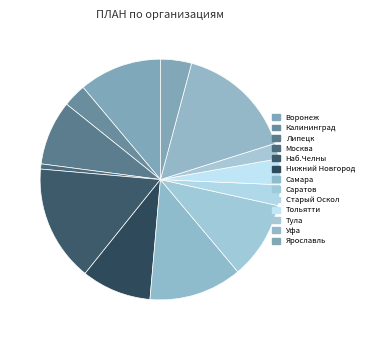

How many segments does this pie chart have?

13